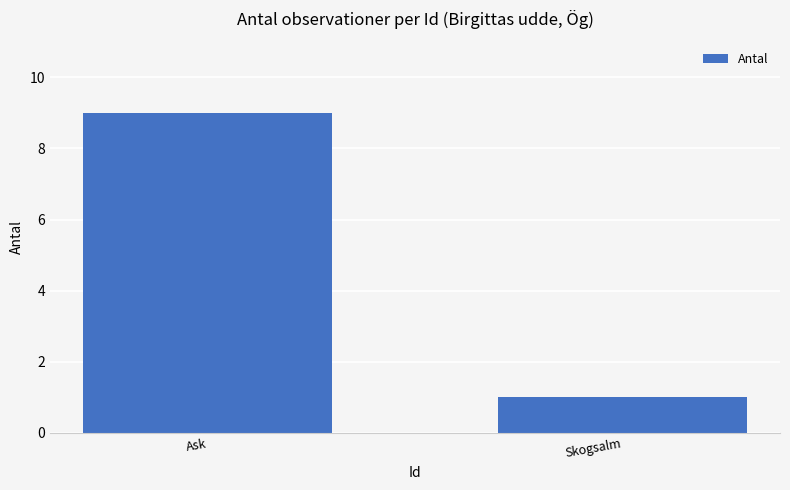

What is the change in value from Ask to Skogsalm?

-8